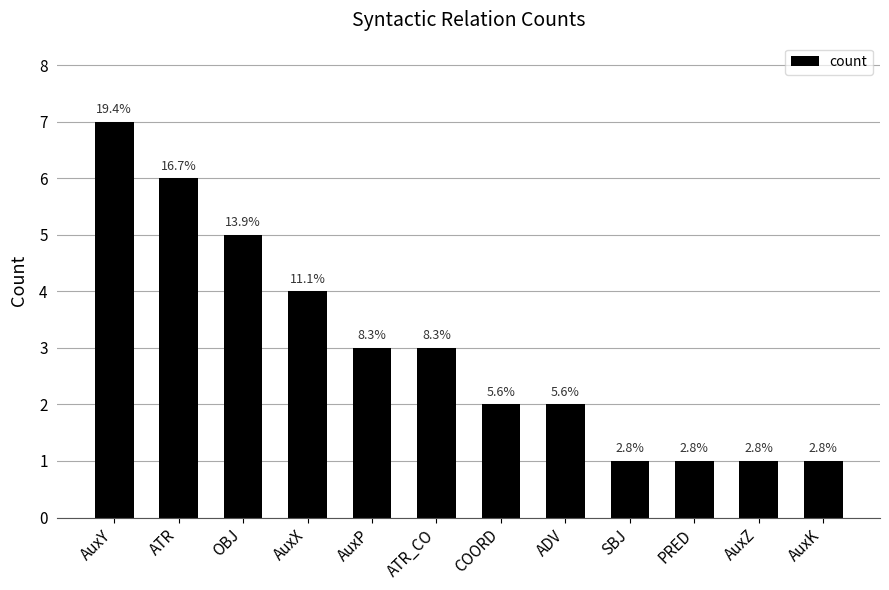

How many bars are there in total?

12